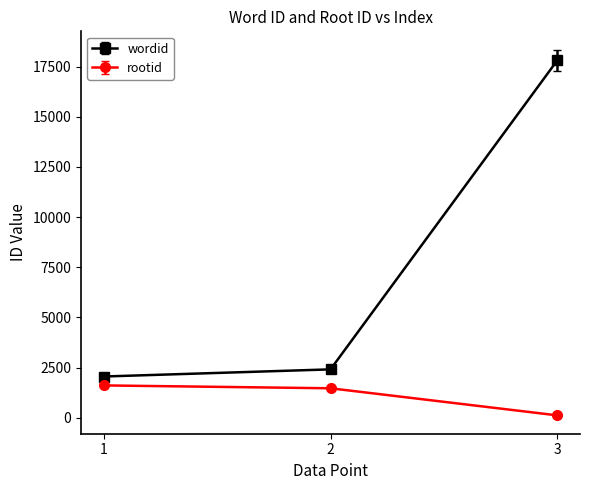

At which category is the sum across all series the highest?

3